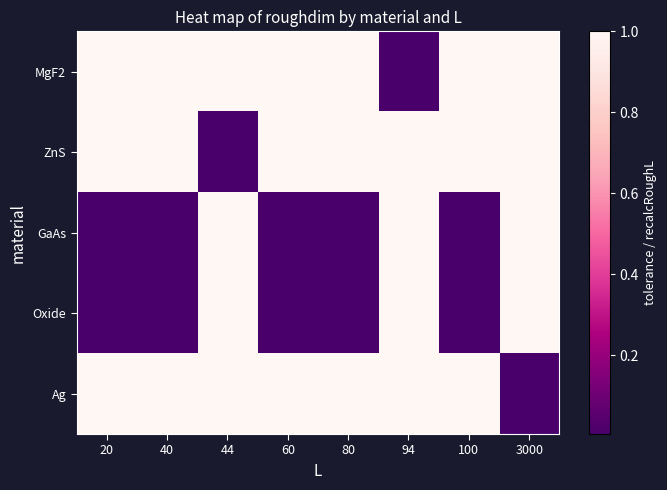

Rank the series by their maximum value, from highest to lowest.

MgF2, ZnS, GaAs, Oxide, Ag